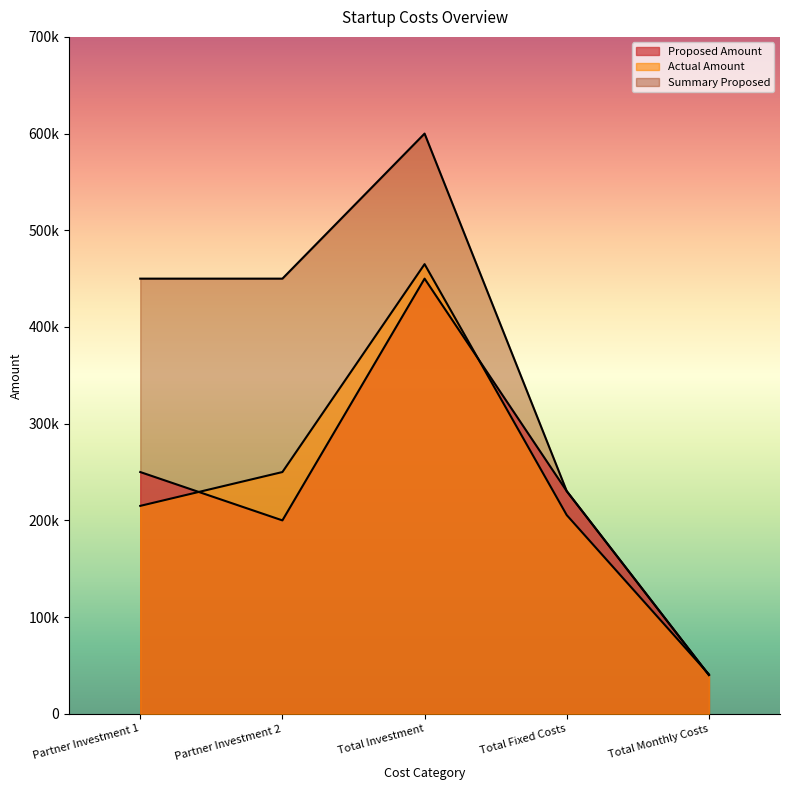

List the labels in order of Proposed Amount value, smallest first.

Total Monthly Costs, Partner Investment 2, Total Fixed Costs, Partner Investment 1, Total Investment